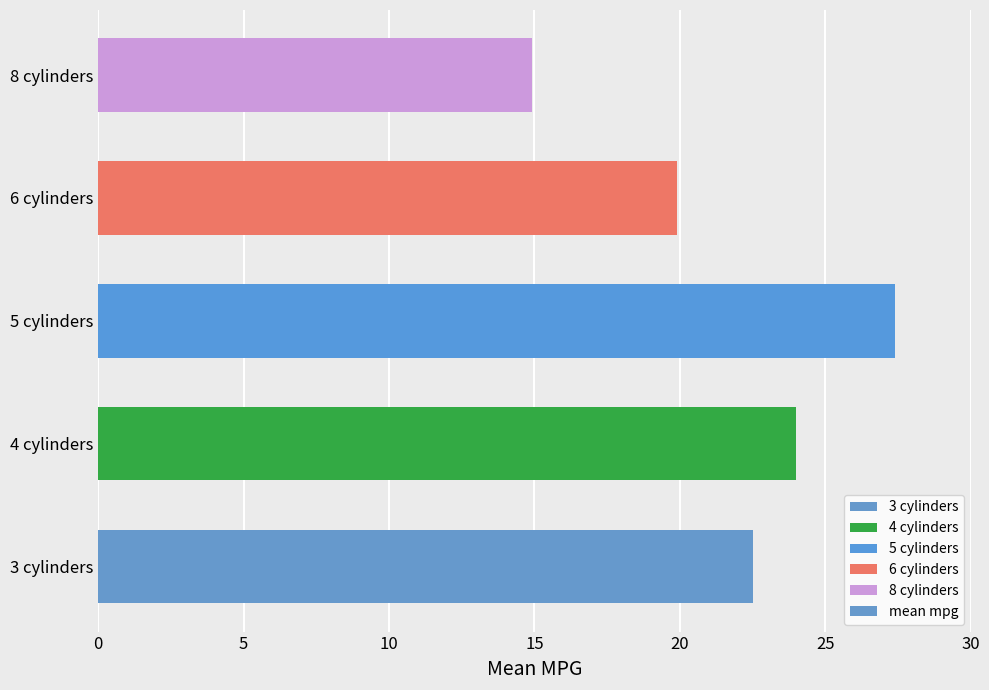

The chart shows a value of 8.0 at 5 cylinders. True or false?

False